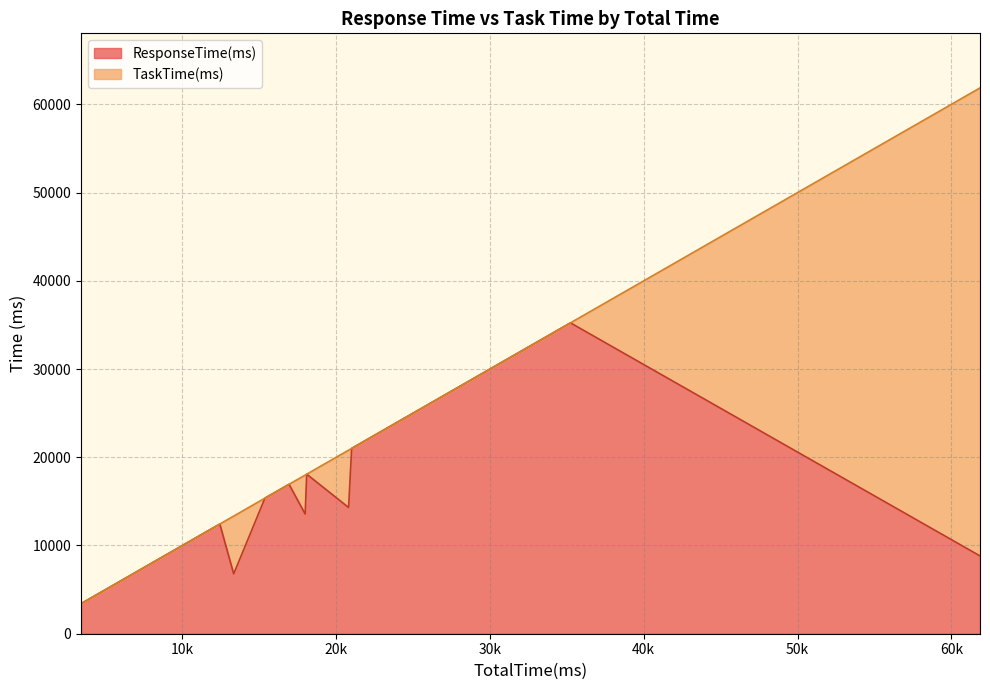

Which has a higher value, 33 or 37?

37